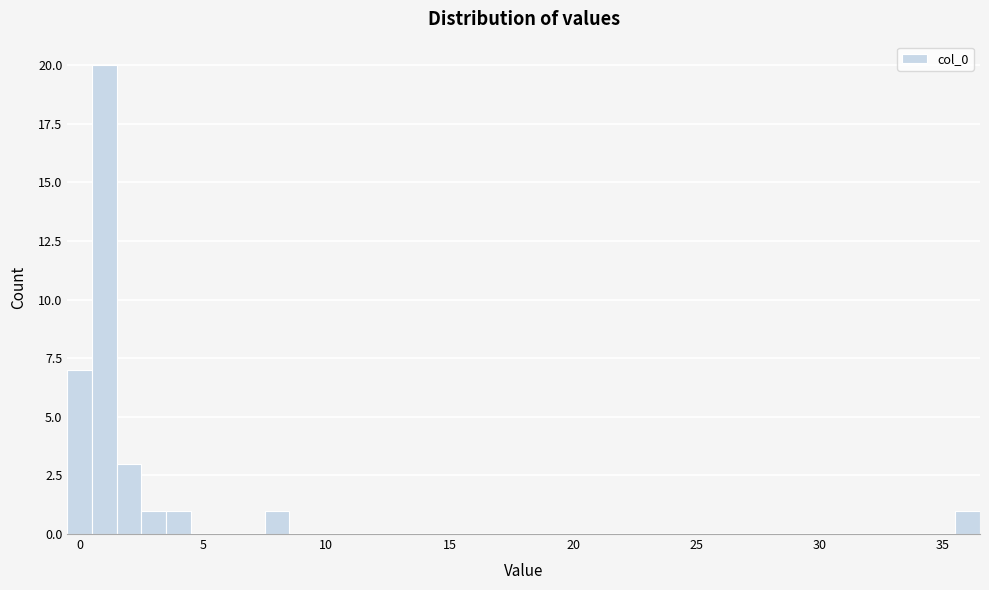

Read against the x-axis, roughly where is the centre of the tallest bar?

1.0